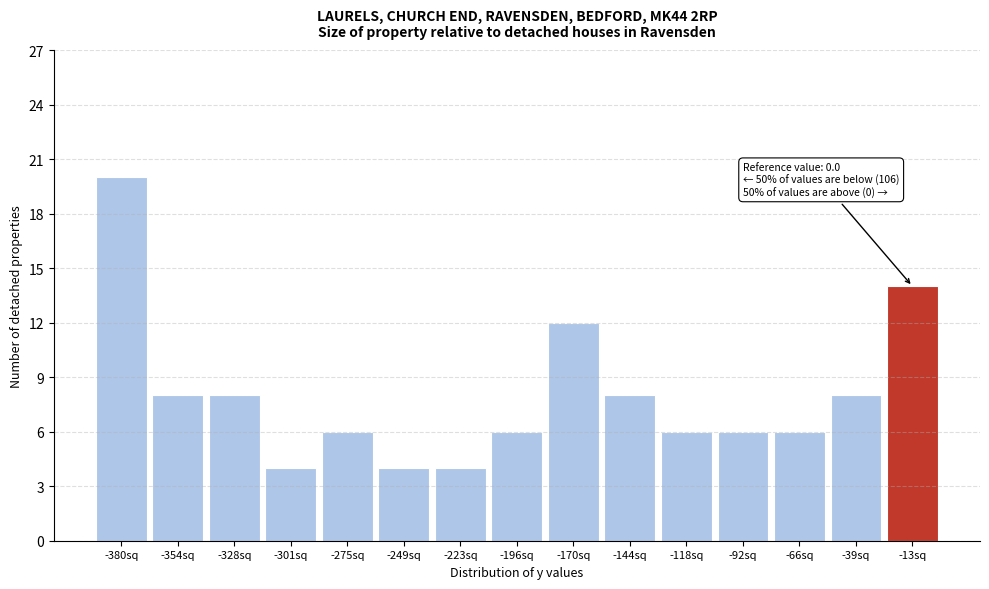

Over which range of the x-axis is the bar tallest?

-395 to -365